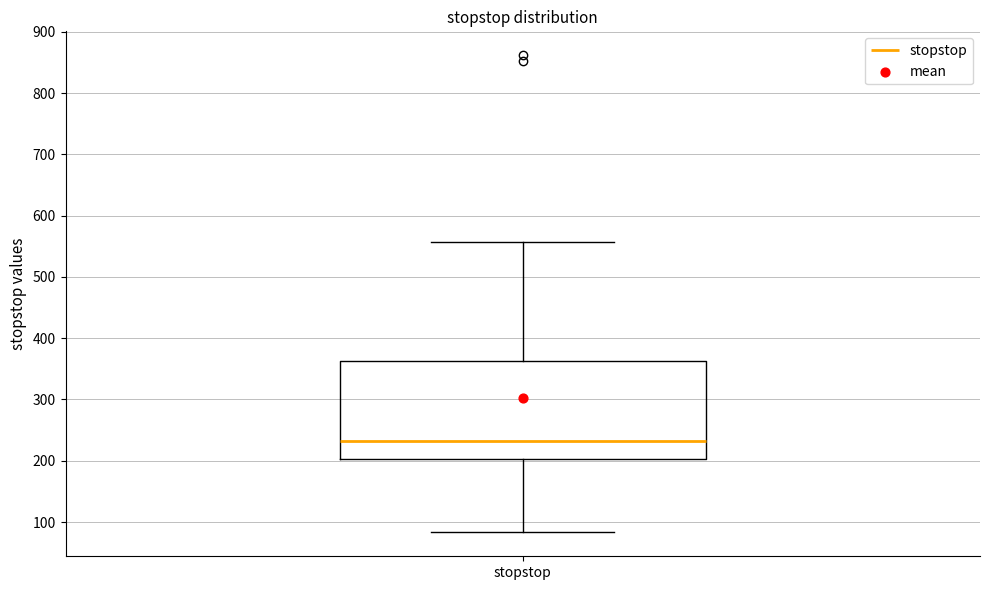

Where does the median line of the box for stopstop sit on the y-axis? The values are not printed on the chart, so give them approximately, as read against the axis.

230